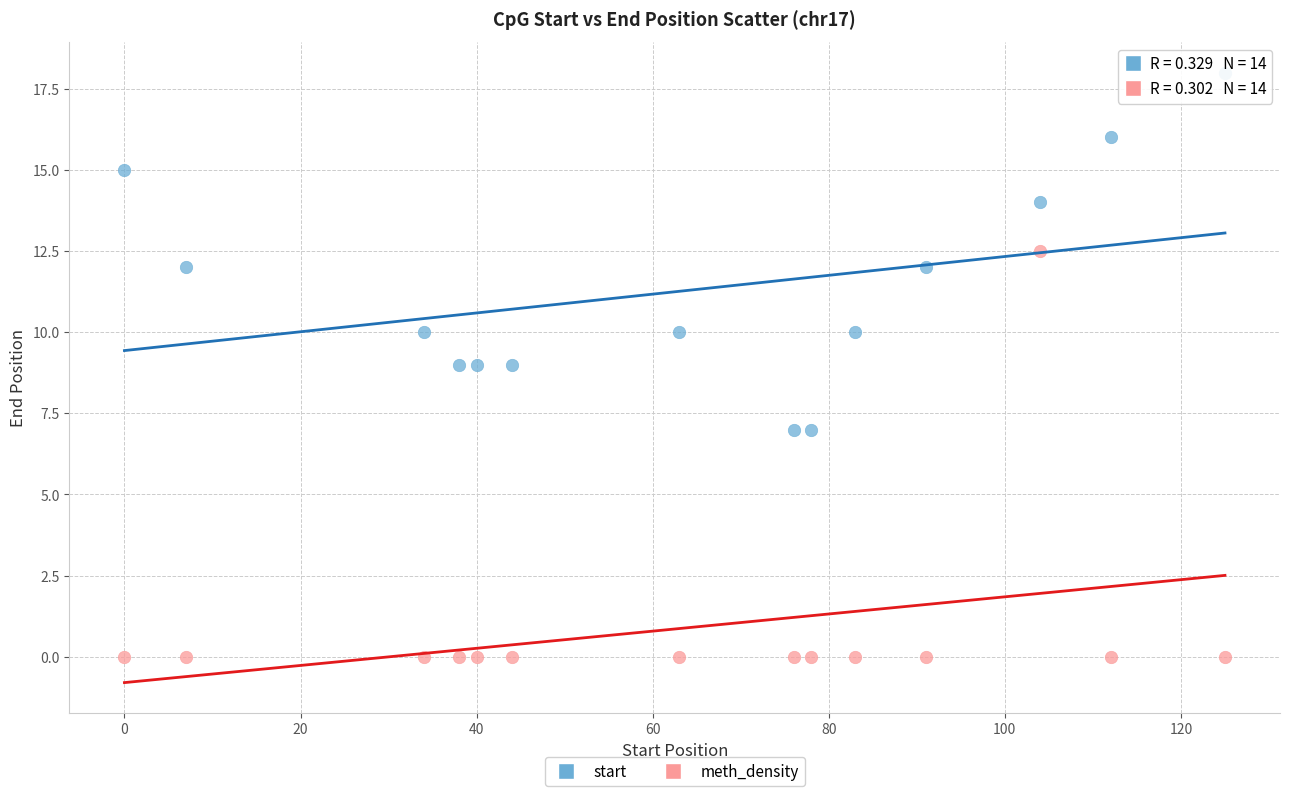

Which series contains the highest Y value?

start